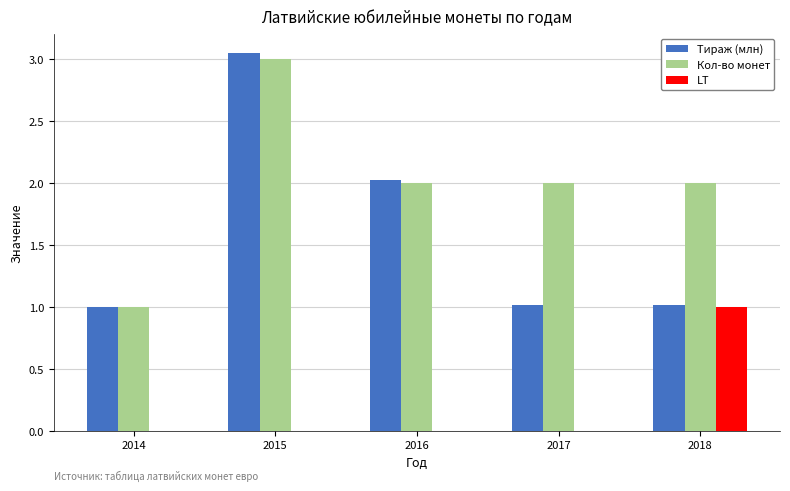

At which category is the sum across all series the highest?

2015